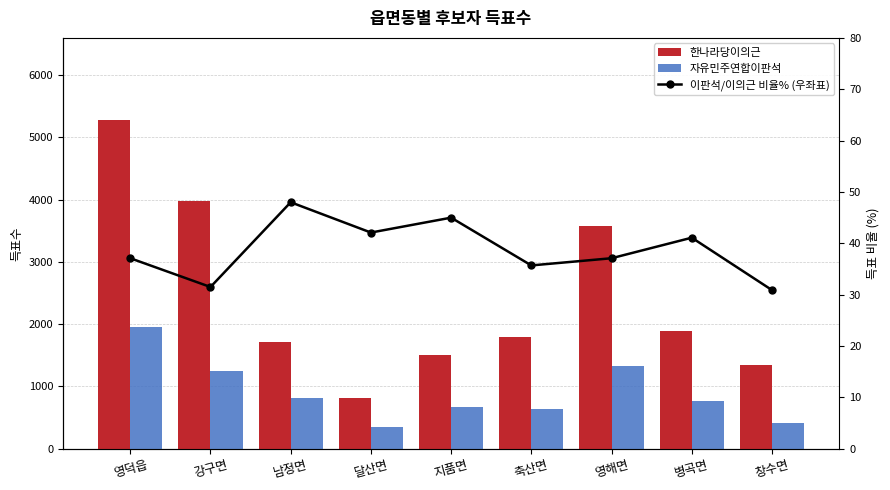

Reading left to right, list all the values displayed in this chart.

한나라당이의근: 영덕읍=5275.0	강구면=3980.0	남정면=1708.0	달산면=818.0	지품면=1501.0	축산면=1786.0	영해면=3582.0	병곡면=1883.0	창수면=1343.0
자유민주연합이판석: 영덕읍=1957.0	강구면=1252.0	남정면=819.0	달산면=344.0	지품면=675.0	축산면=638.0	영해면=1328.0	병곡면=773.0	창수면=415.0
이판석/이의근 비율% (우좌표): 영덕읍=37.1	강구면=31.5	남정면=48.0	달산면=42.1	지품면=45.0	축산면=35.7	영해면=37.1	병곡면=41.1	창수면=30.9